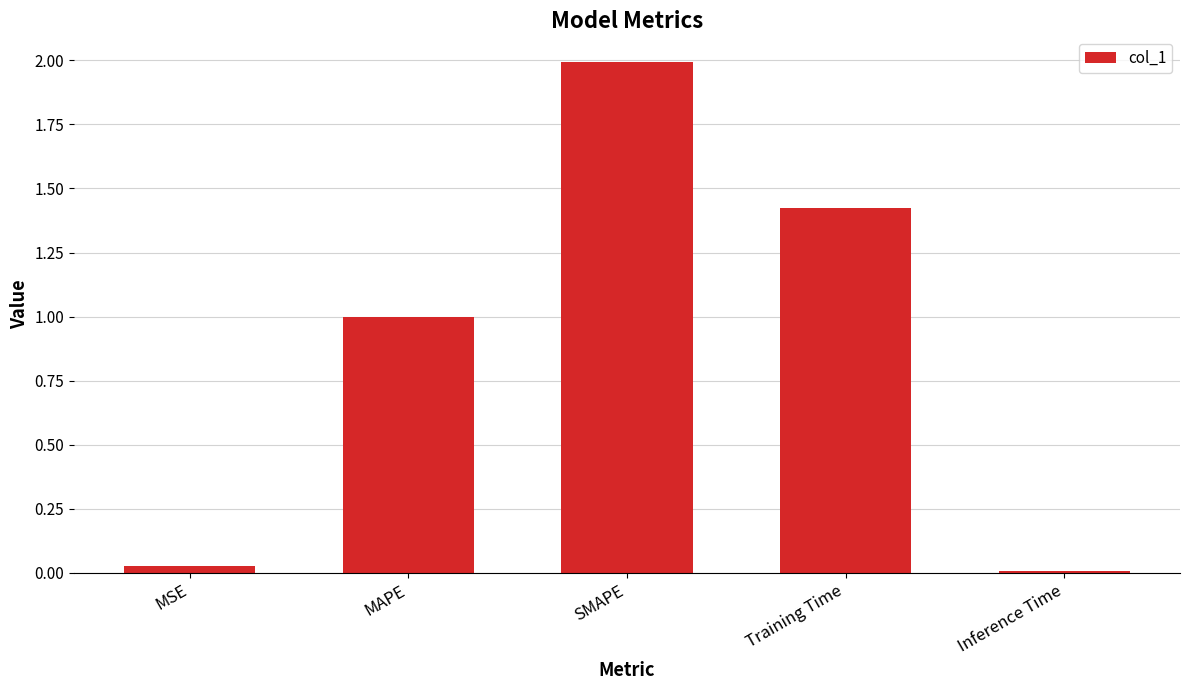

Which label corresponds to the smallest value in the chart?

Inference Time